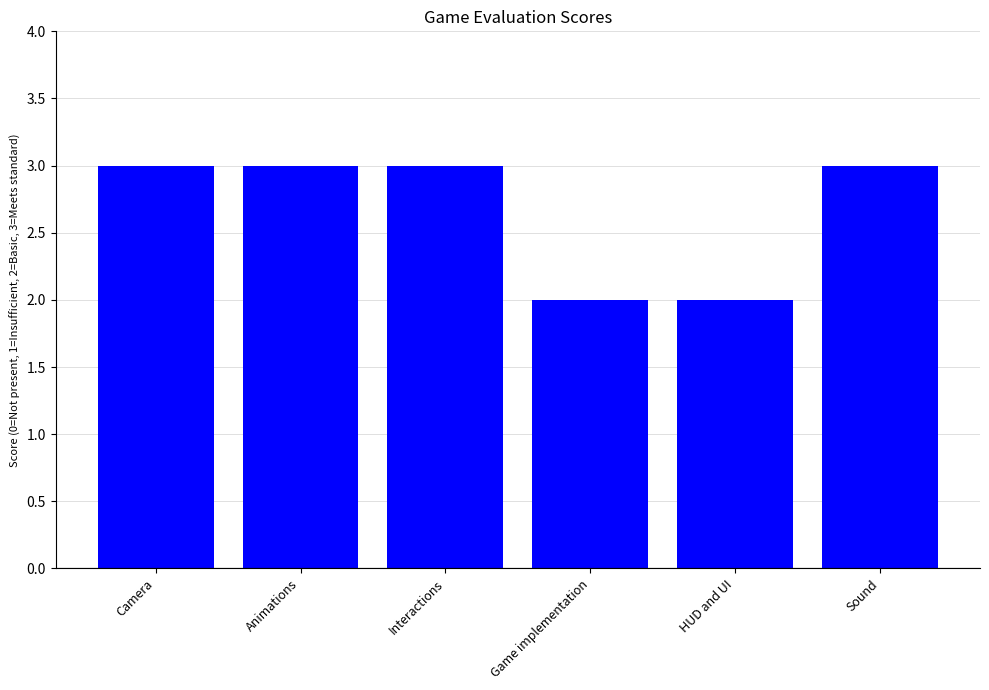

What is the minimum value shown in the chart?

2